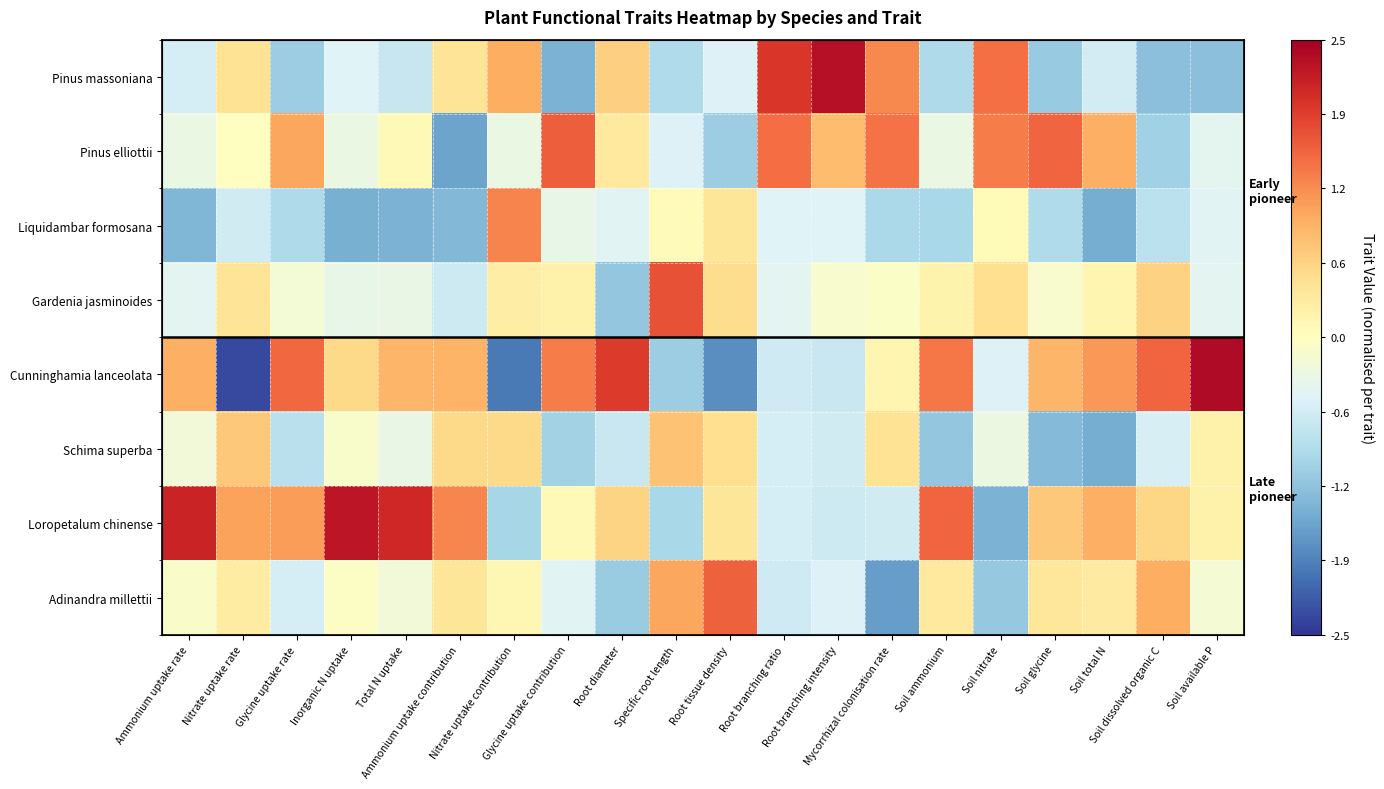

How many data points does each series have?

20